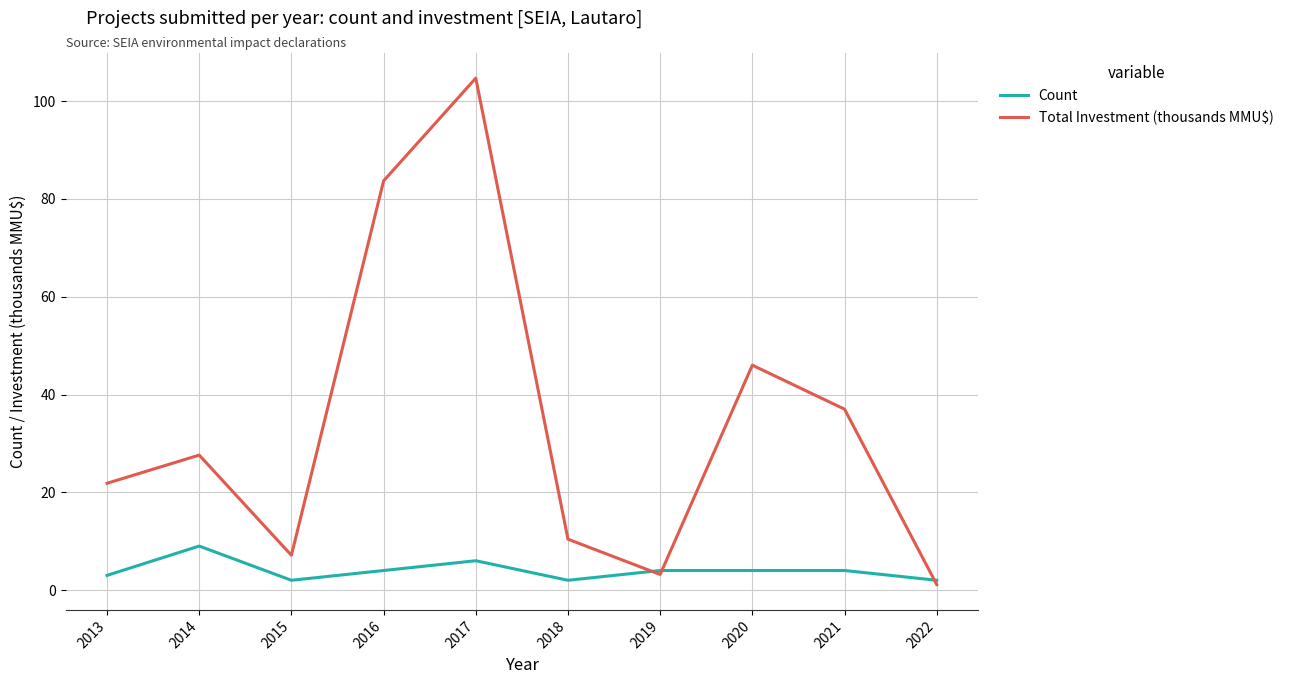

At which label is Total Investment (thousands MMU$) closest to 52?

2020